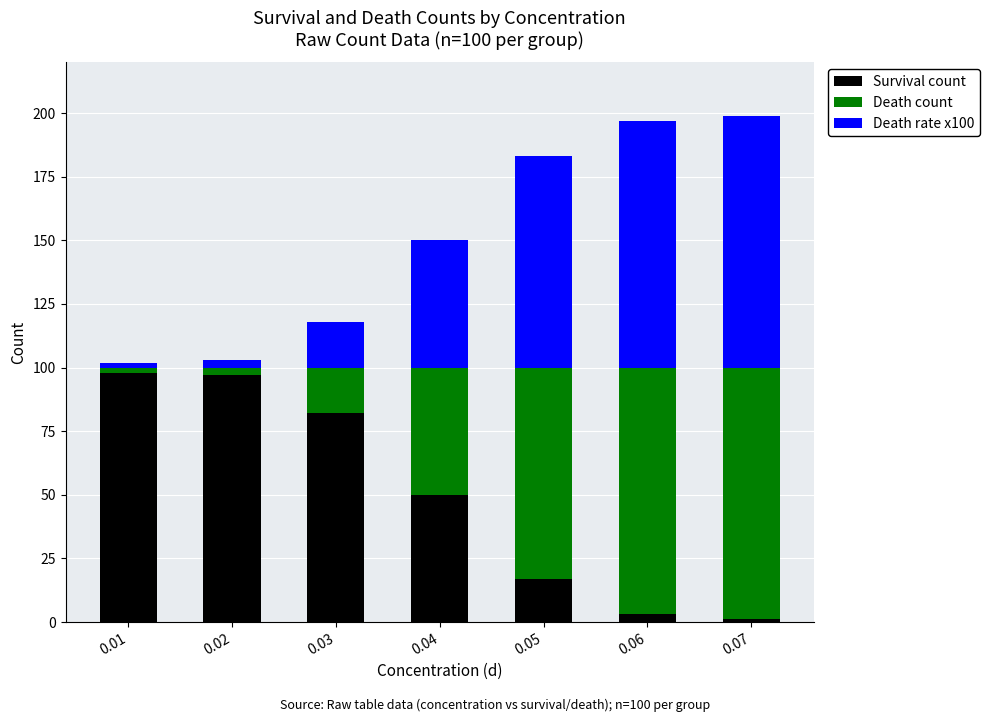

Does the chart contain stacked bars?

Yes